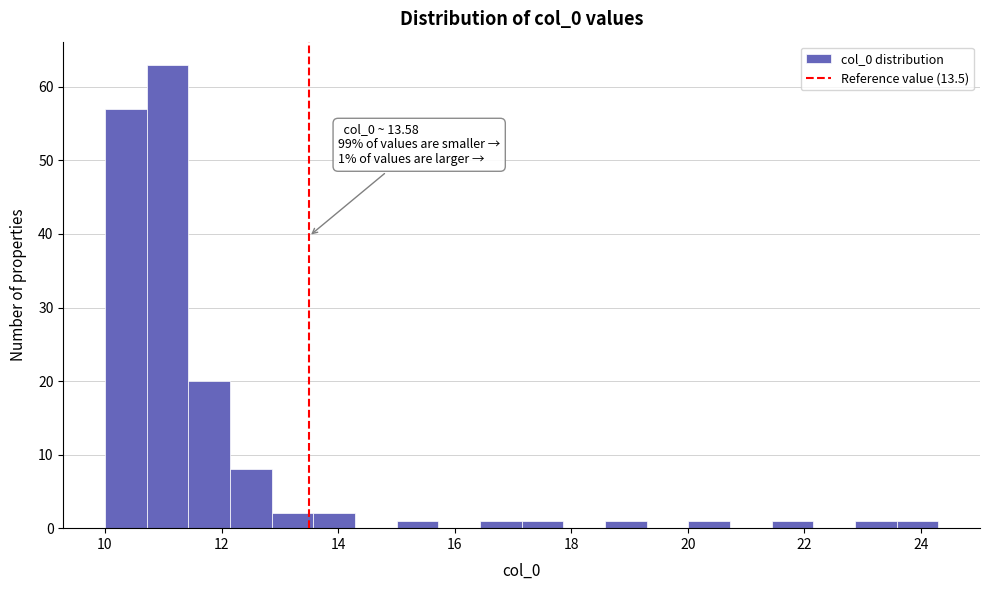

Around what value on the x-axis is the tallest bar? Give the approximate position of its centre, as read against the axis.

11.0